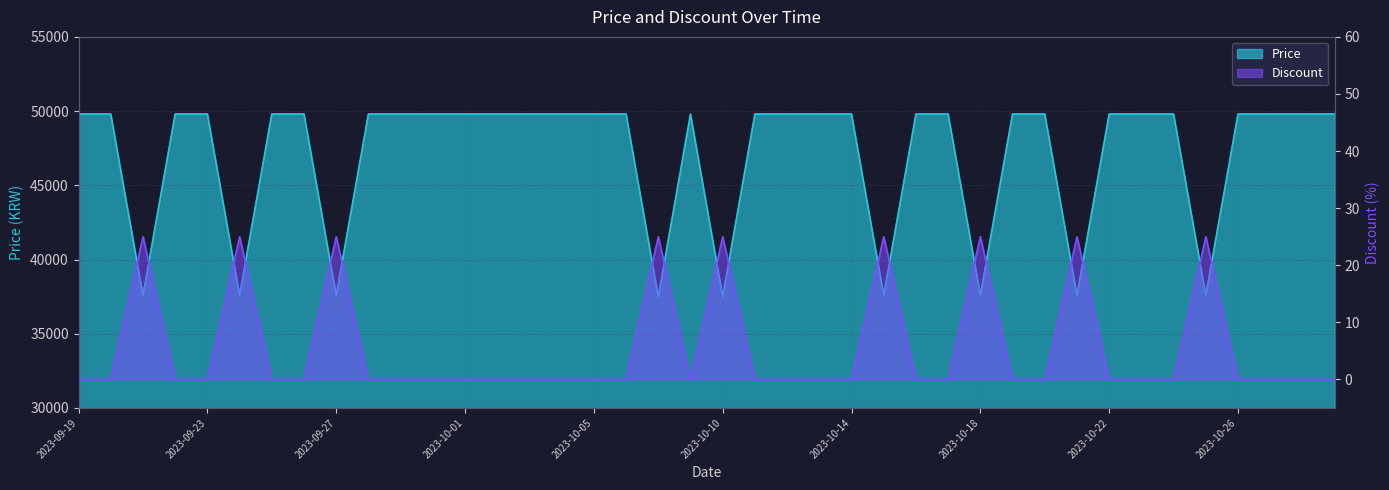

What is the value of the Price point at the 35th from the left?

49800